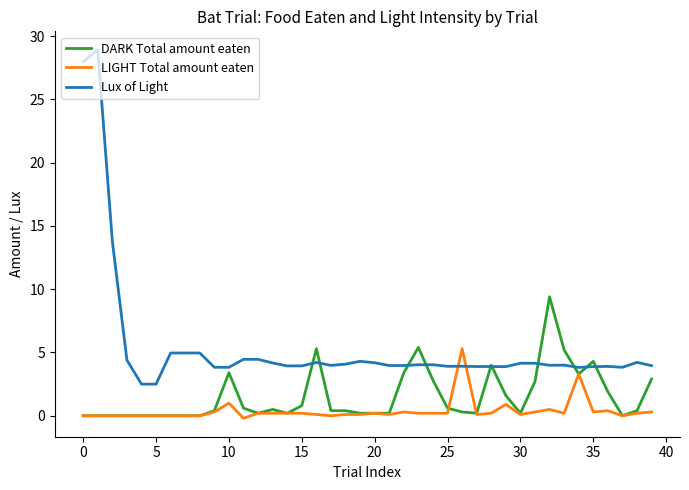

Does the chart display data point markers on the line(s)?

No